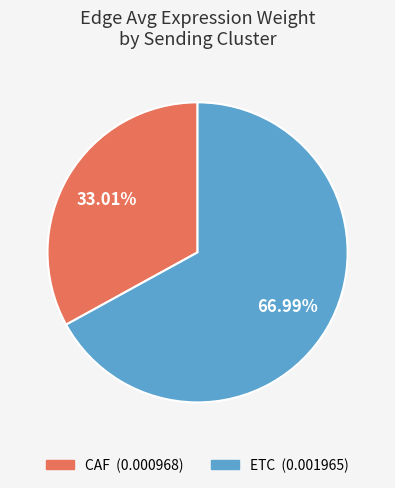

To the nearest percent, what portion does ETC represent?

67%